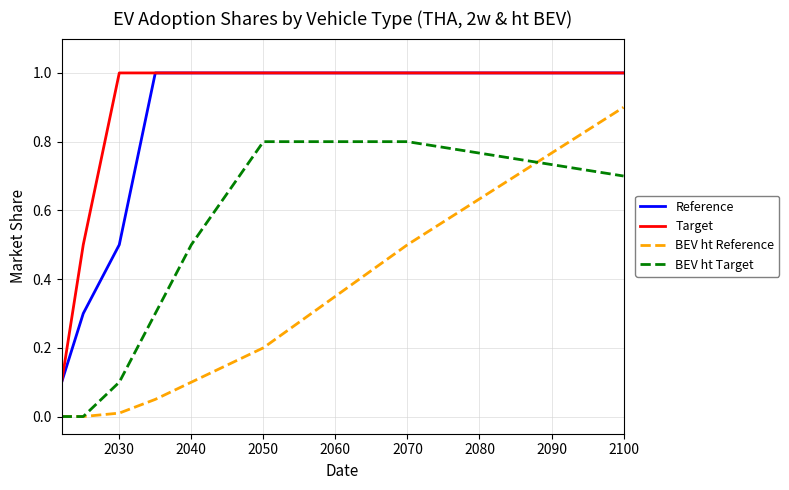

True or false: BEV ht Target and Target intersect in this chart.

False